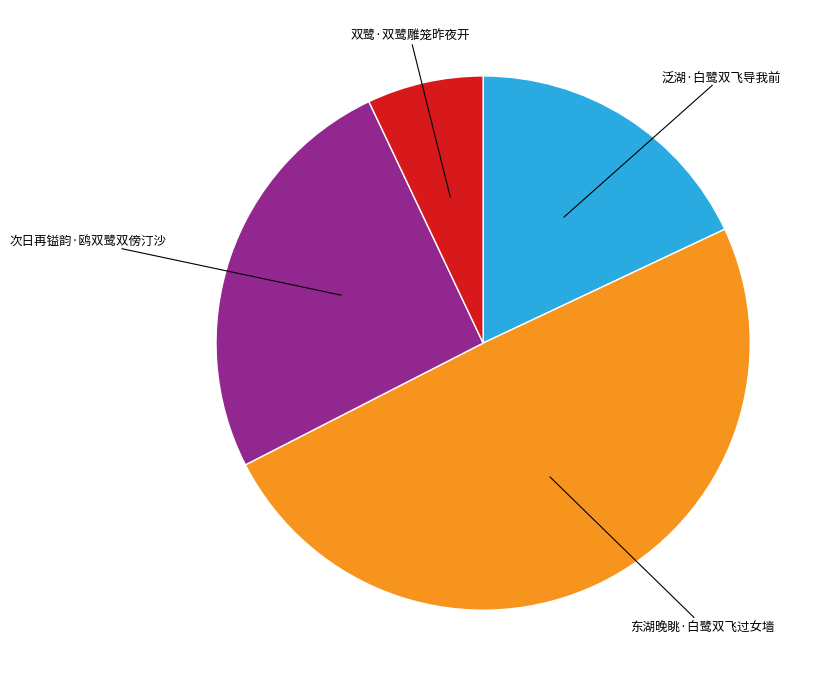

Does any single category account for the majority?

No